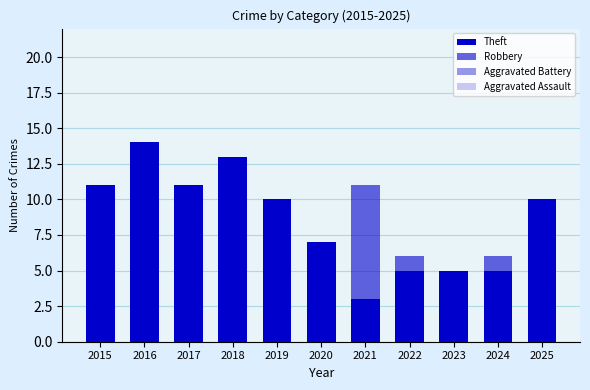

How many data points in Robbery are less than 5?

5